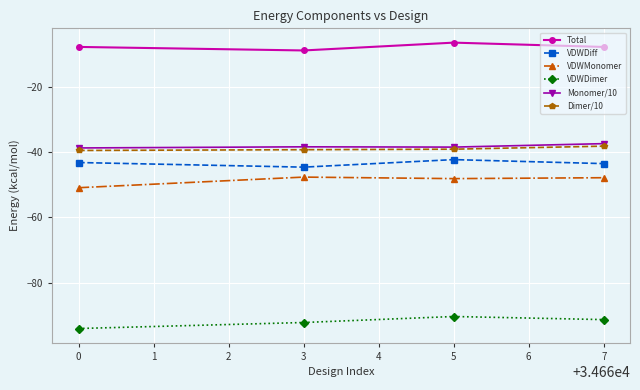

Count the number of categories in the chart.

4